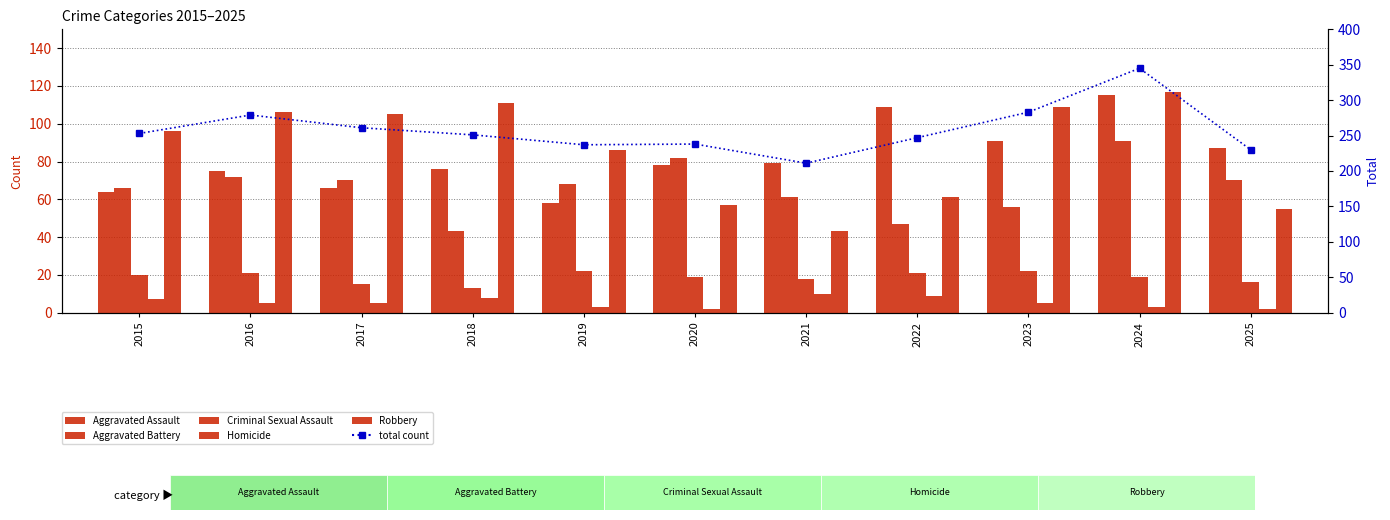

At which category is the sum across all series the highest?

2024